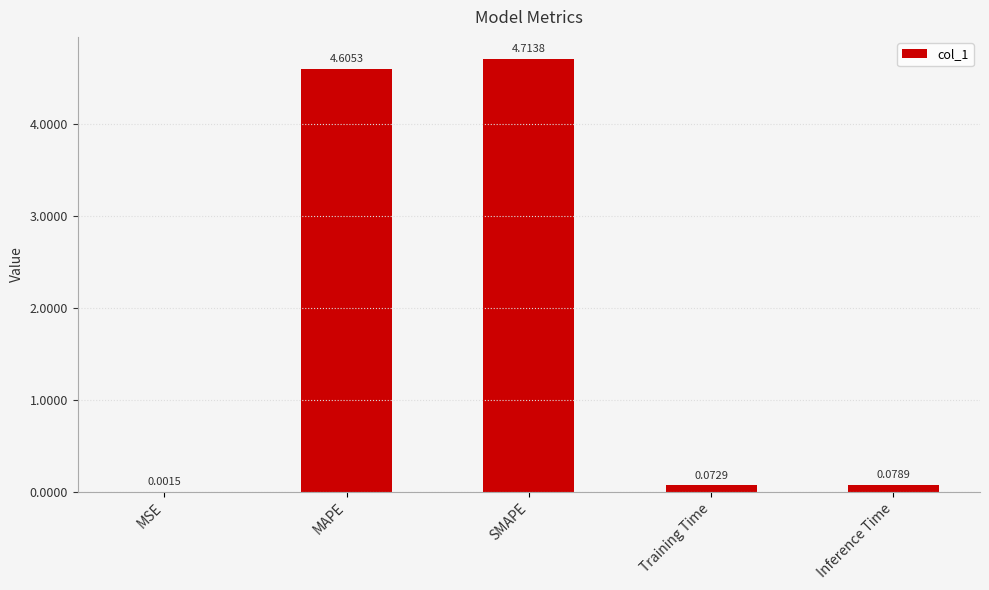

What is the sum of all values?

9.5